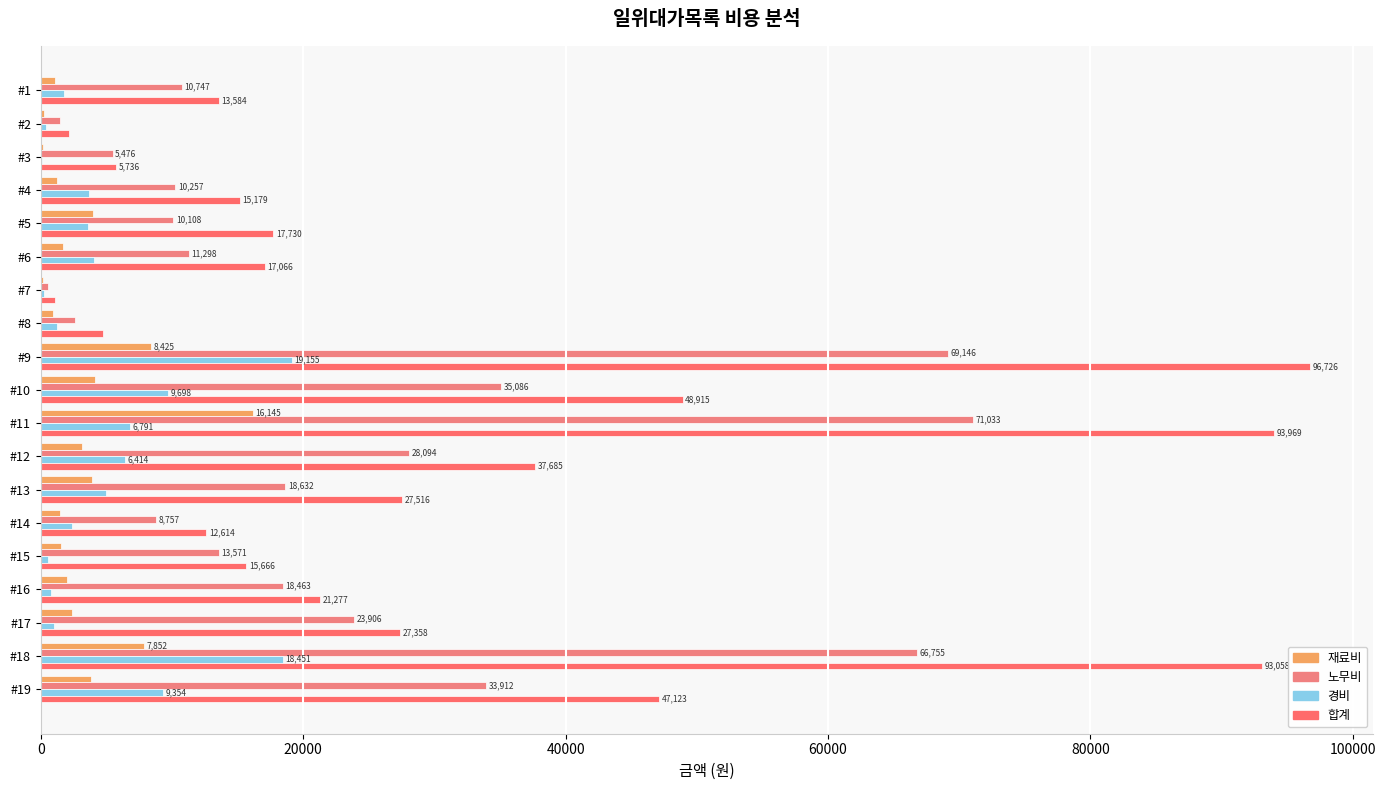

How many series are shown in this chart?

4